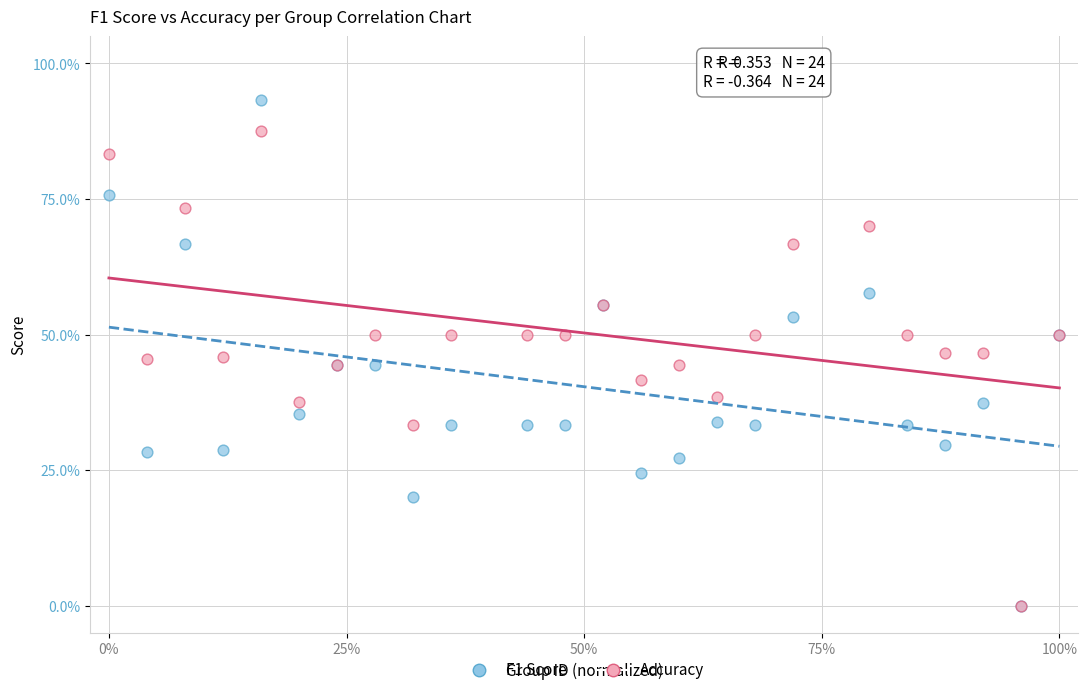

What are all the series names shown in the legend?

F1 Score, Accuracy